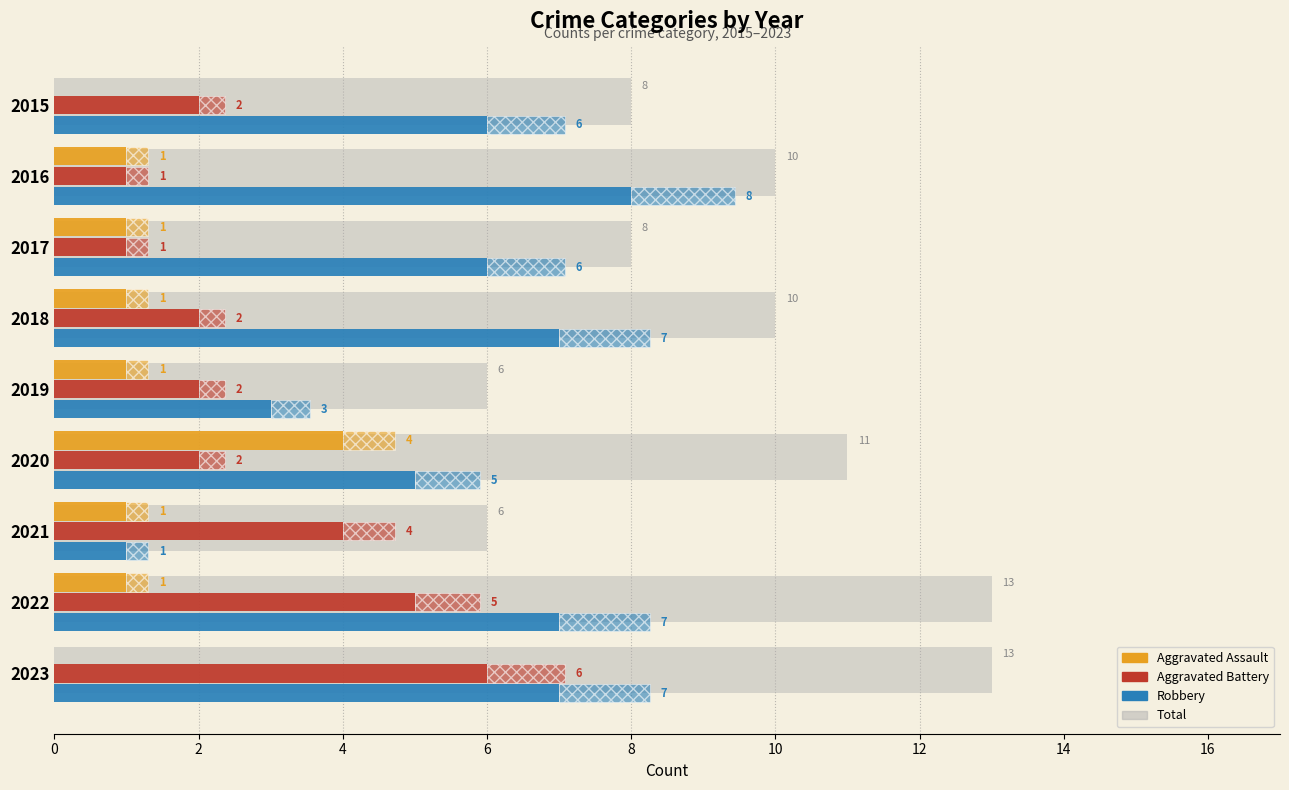

Is the value of Aggravated Assault at 2017 greater than the value of Aggravated Battery at 2017?

No